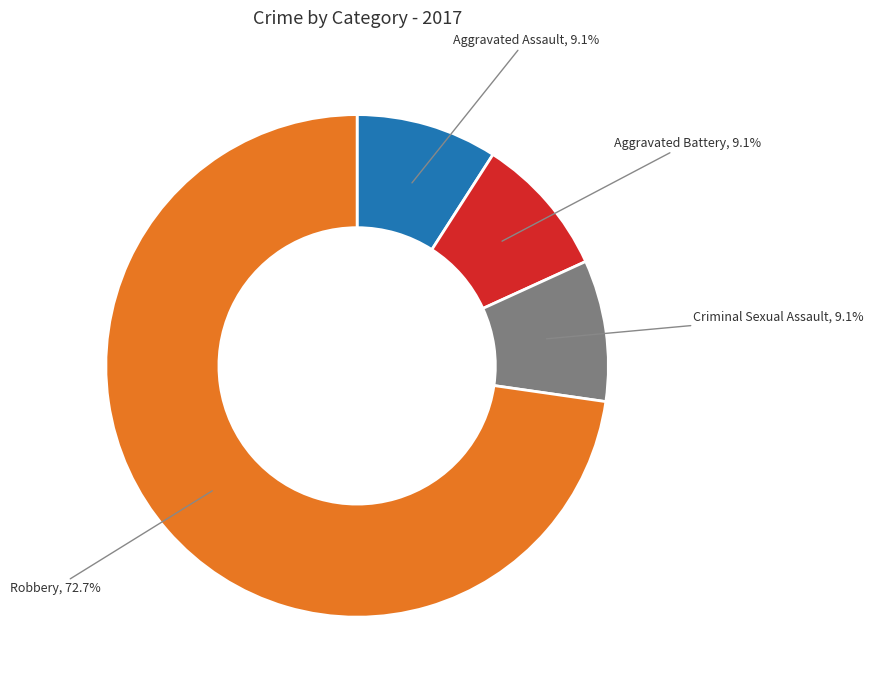

Is there a majority slice in this chart?

Yes